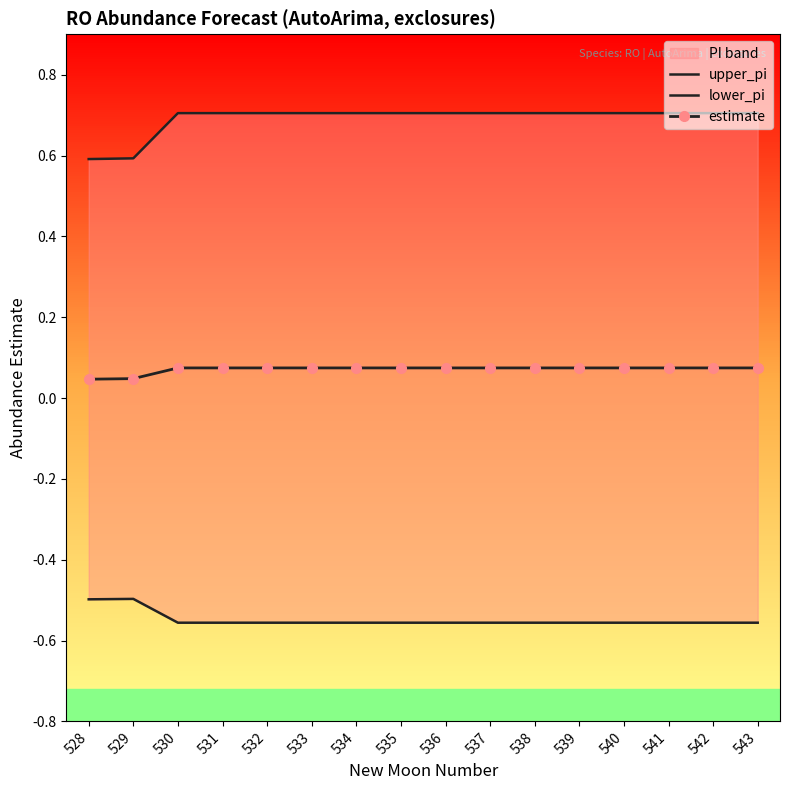

Is the value of lower_pi at 533 greater than the value of estimate at 538?

No